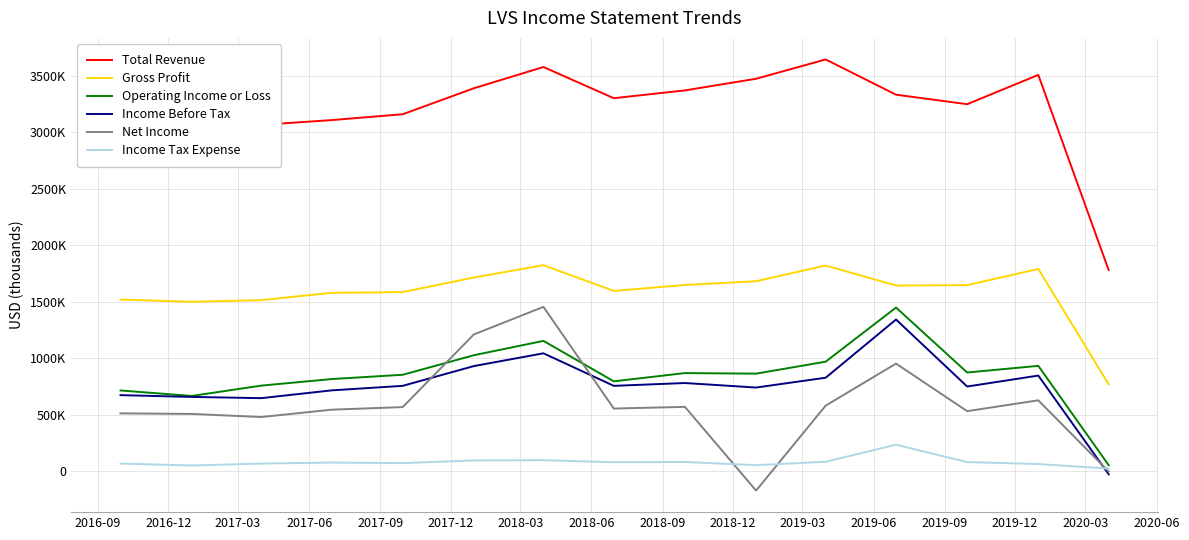

At which category is the sum across all series the highest?

2018-03